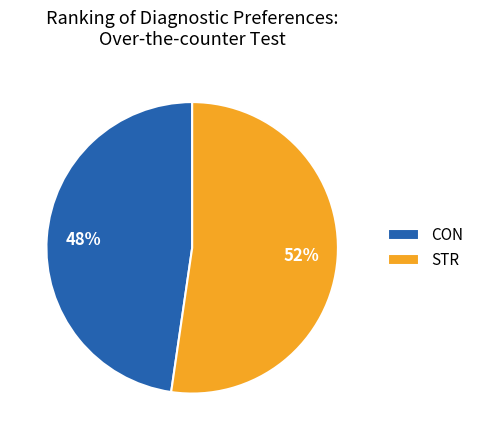

What is the smallest slice in the pie chart?

CON